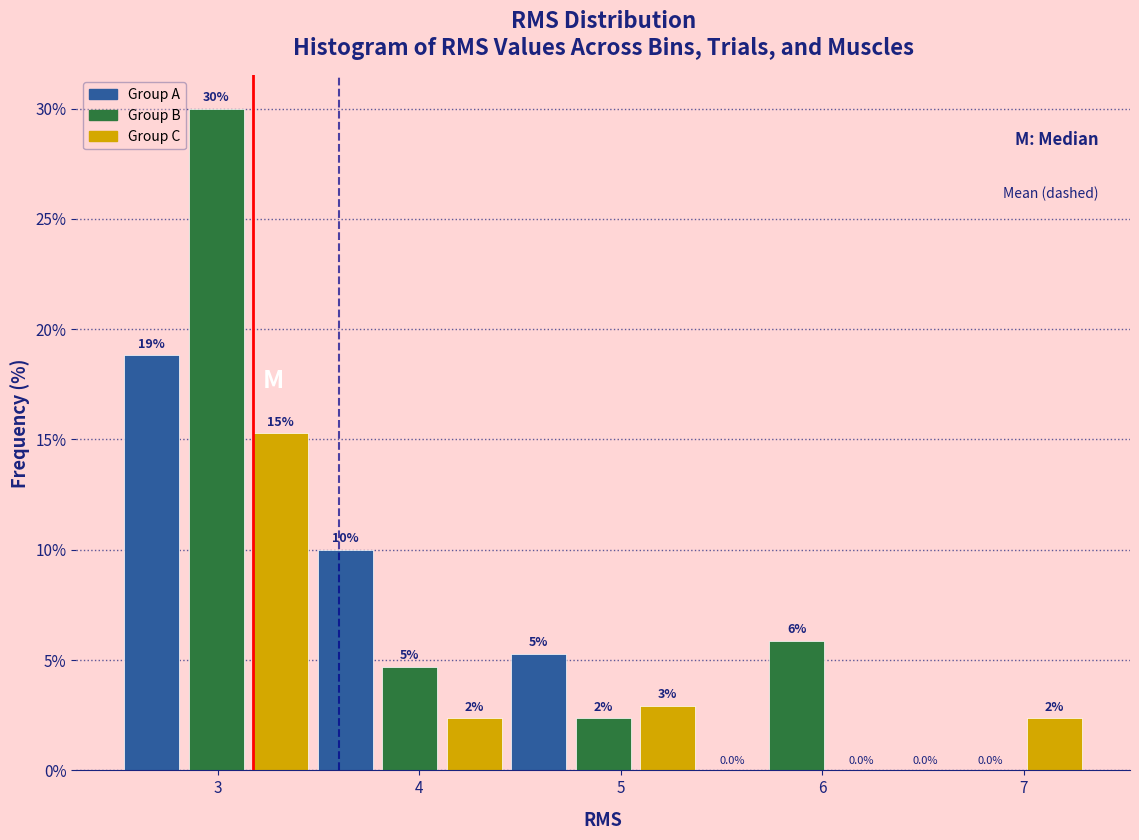

Around what value on the x-axis is the tallest bar? Give the approximate position of its centre, as read against the axis.

3.0